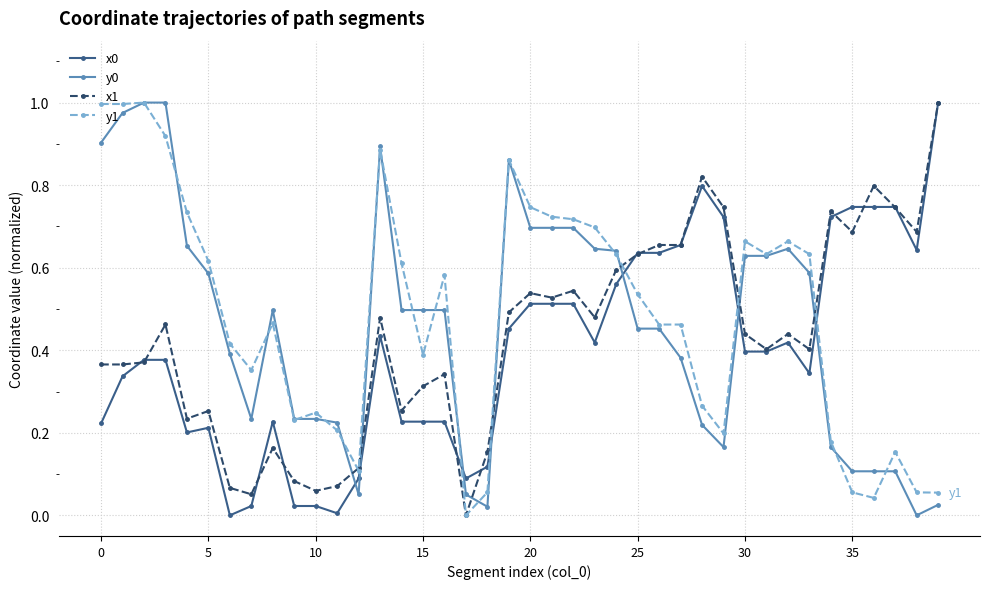

True or false: x0 has more than 0 points higher than both neighbors.

True